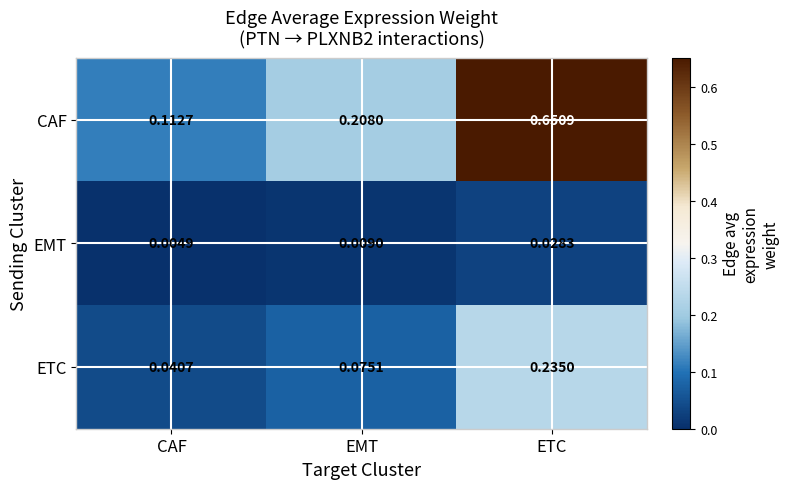

At CAF, list the series in order from largest to smallest.

CAF, ETC, EMT